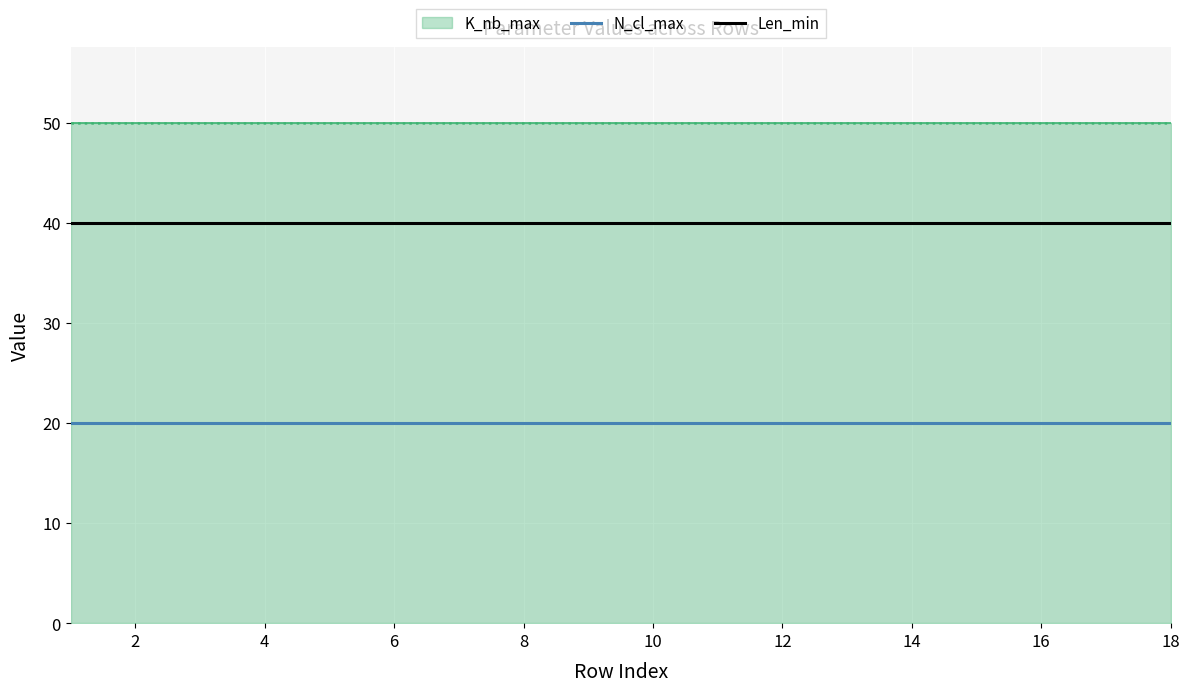

How many lines are shown in the chart?

3